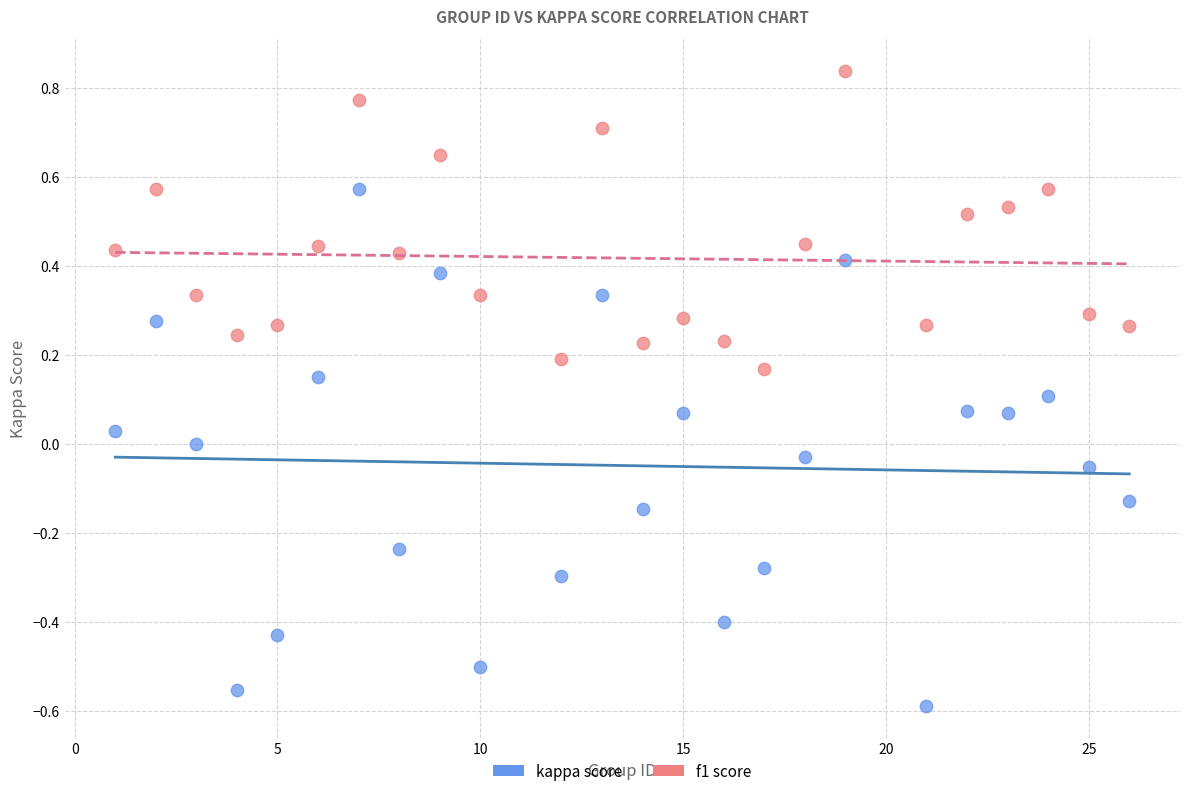

Across all data points, what is the range of X values (max minus min)?

25.0